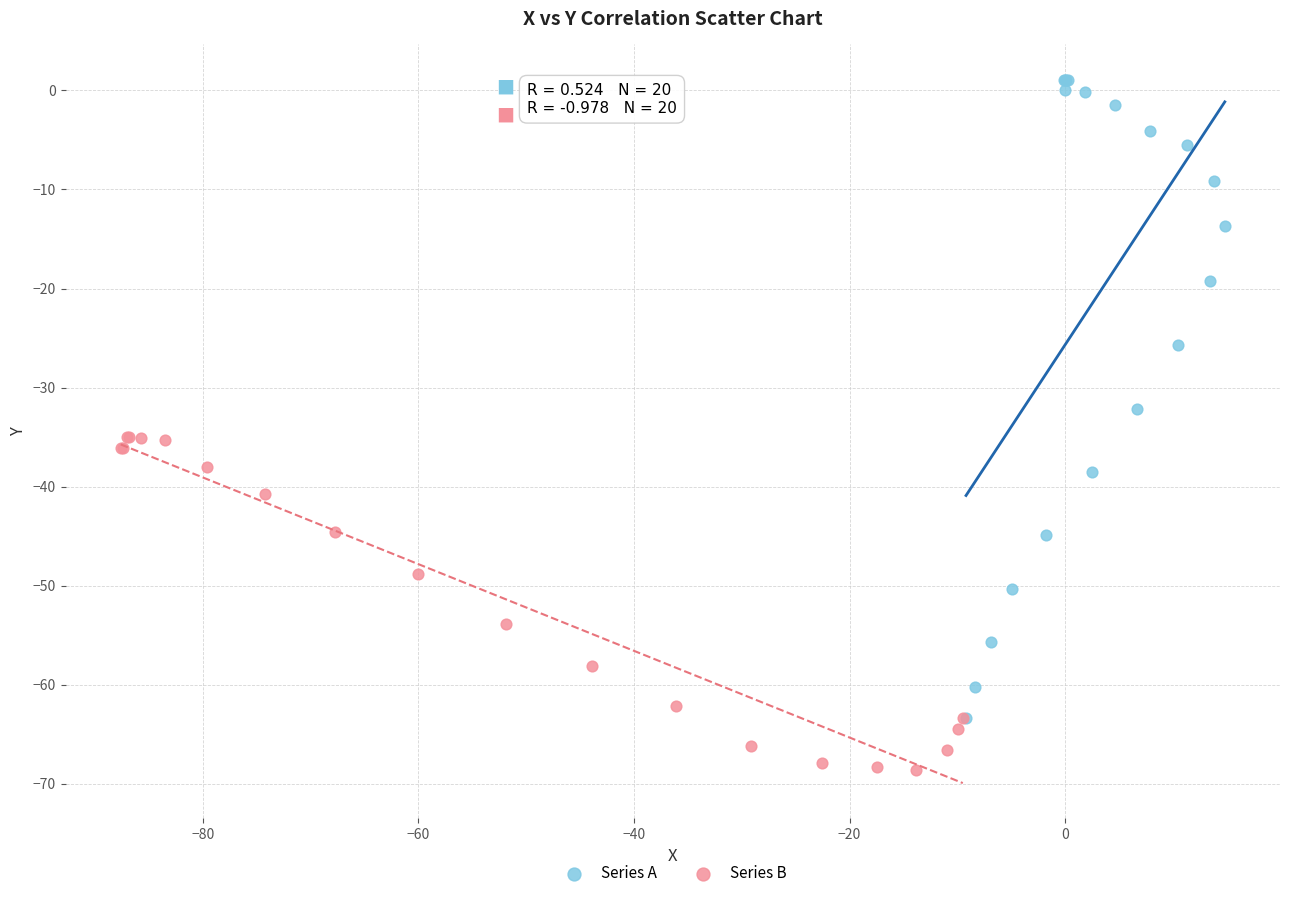

Which series has the largest Y range (max minus min)?

Series A